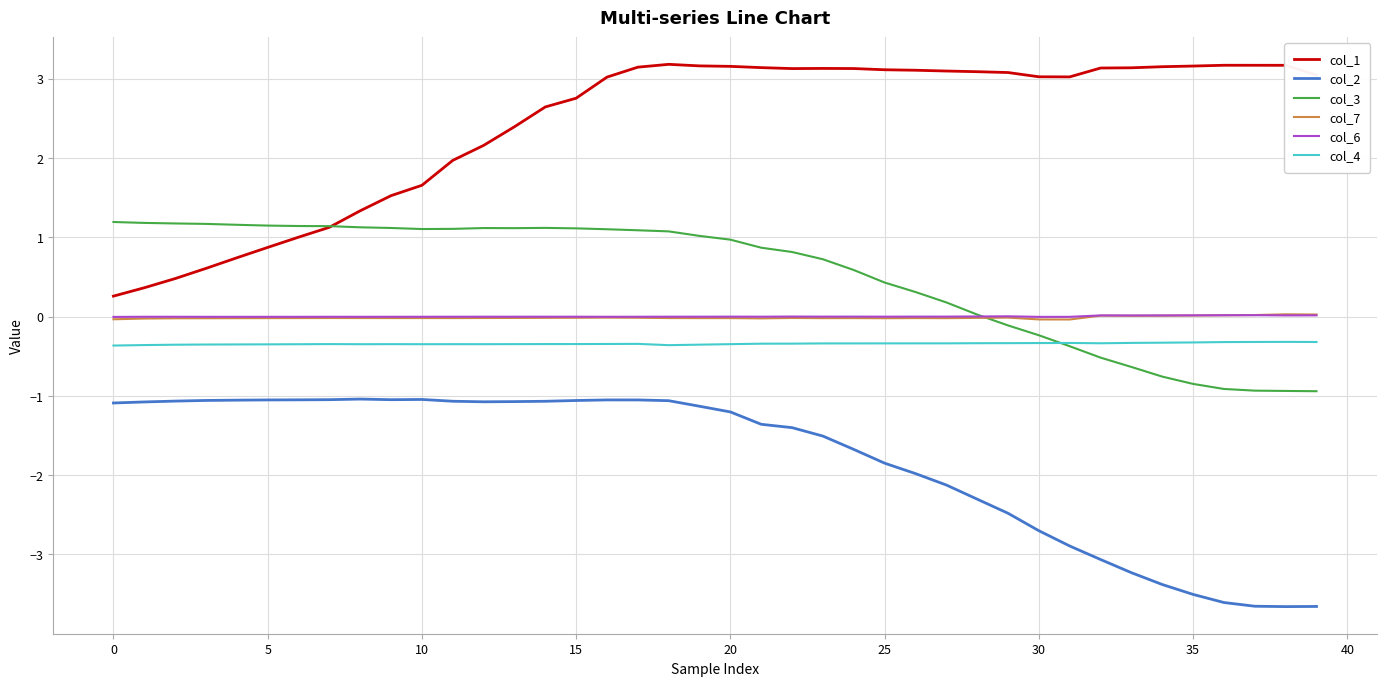

In col_3, how many points are higher than both neighbors (excluding endpoints)?

2